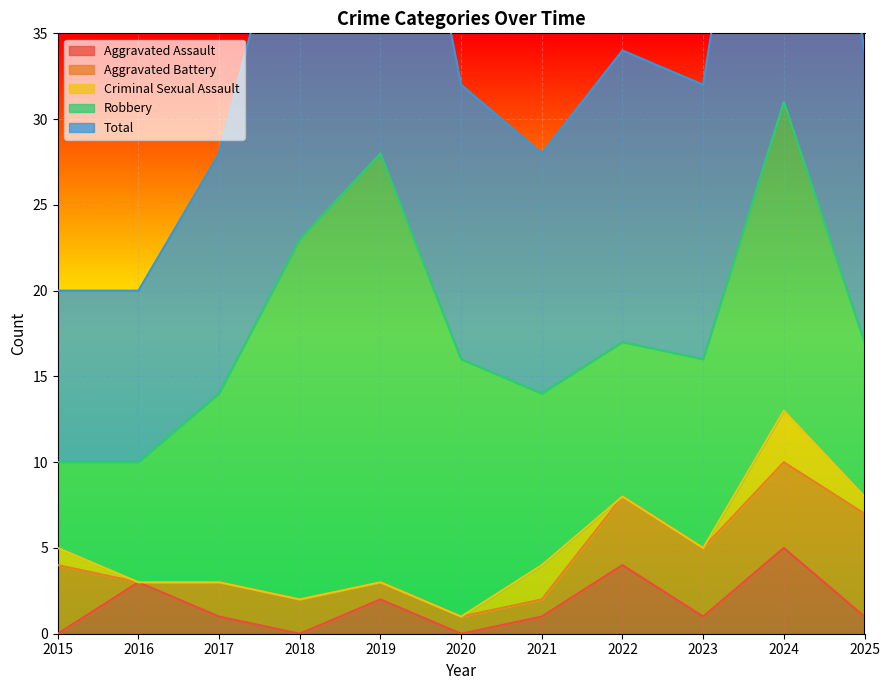

What is the difference between the highest and lowest values at 2015?

10